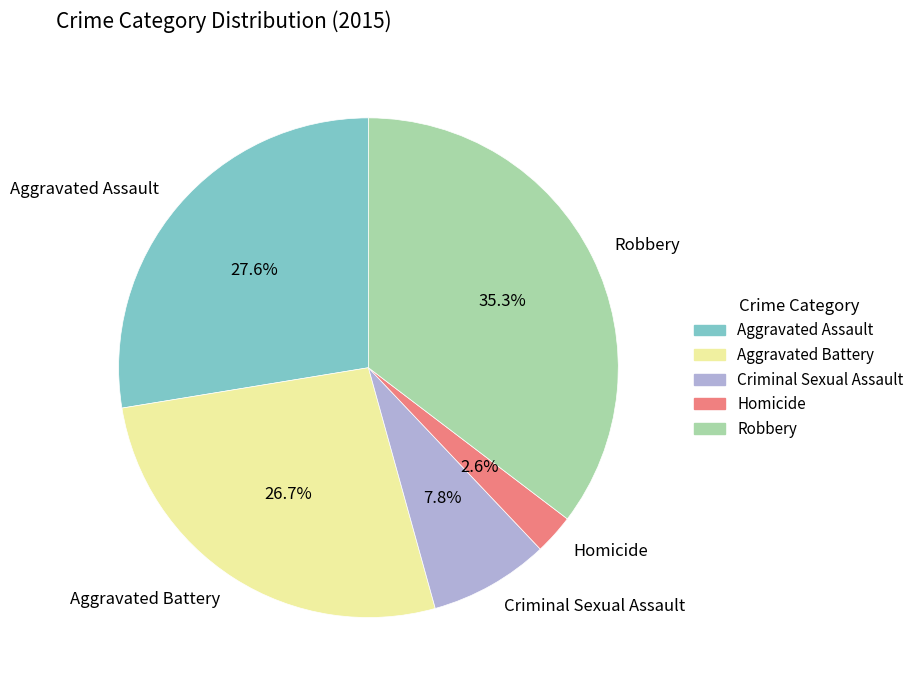

Rank the categories by value from lowest to highest.

Homicide, Criminal Sexual Assault, Aggravated Battery, Aggravated Assault, Robbery